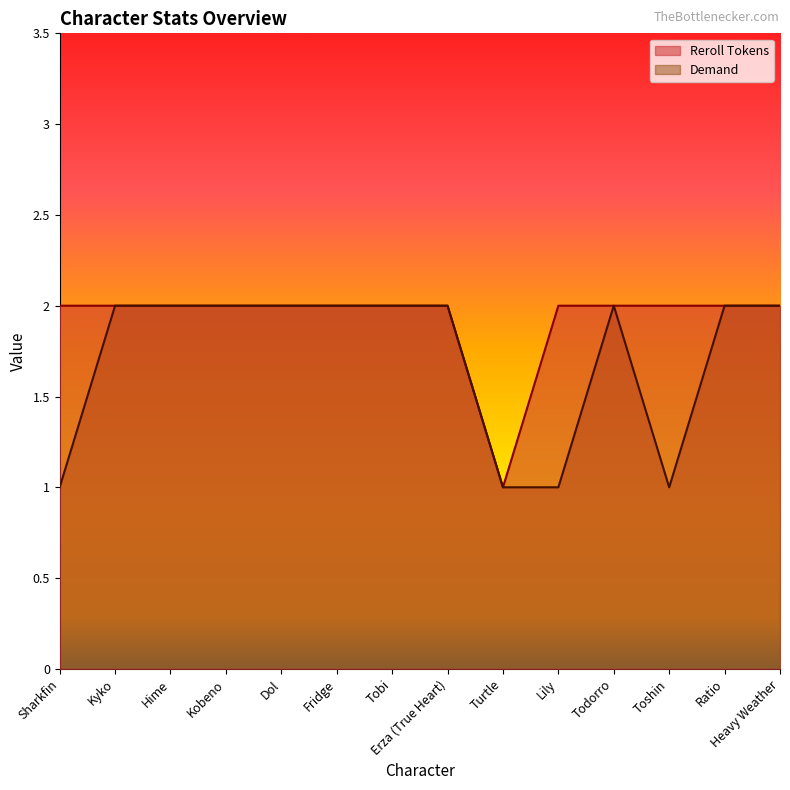

What is the difference between the maximum and minimum values in the Reroll Tokens series?

1